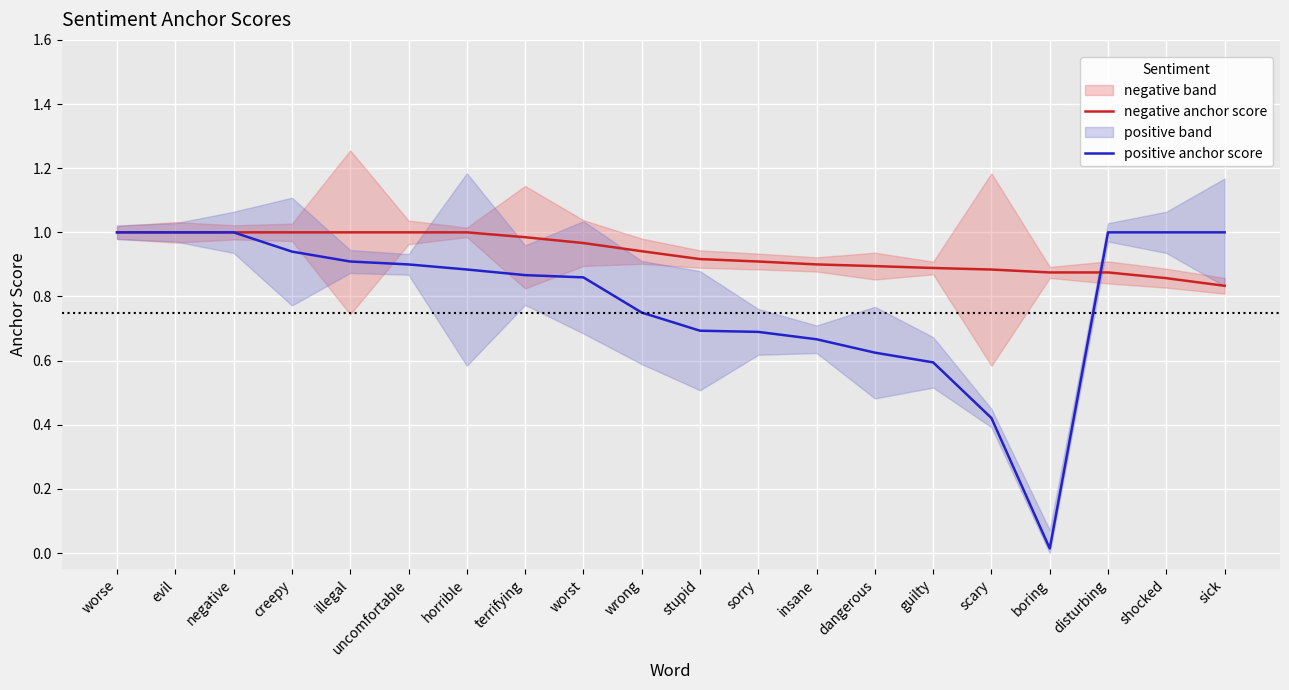

What is the spread (max minus min) of values at terrifying?

0.1